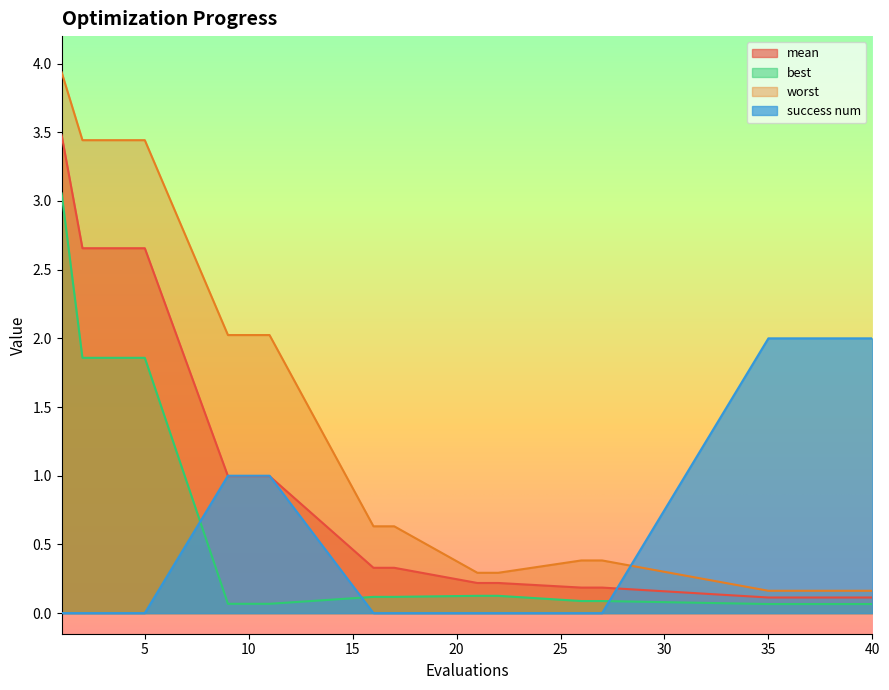

At which label does worst reach its minimum?

35